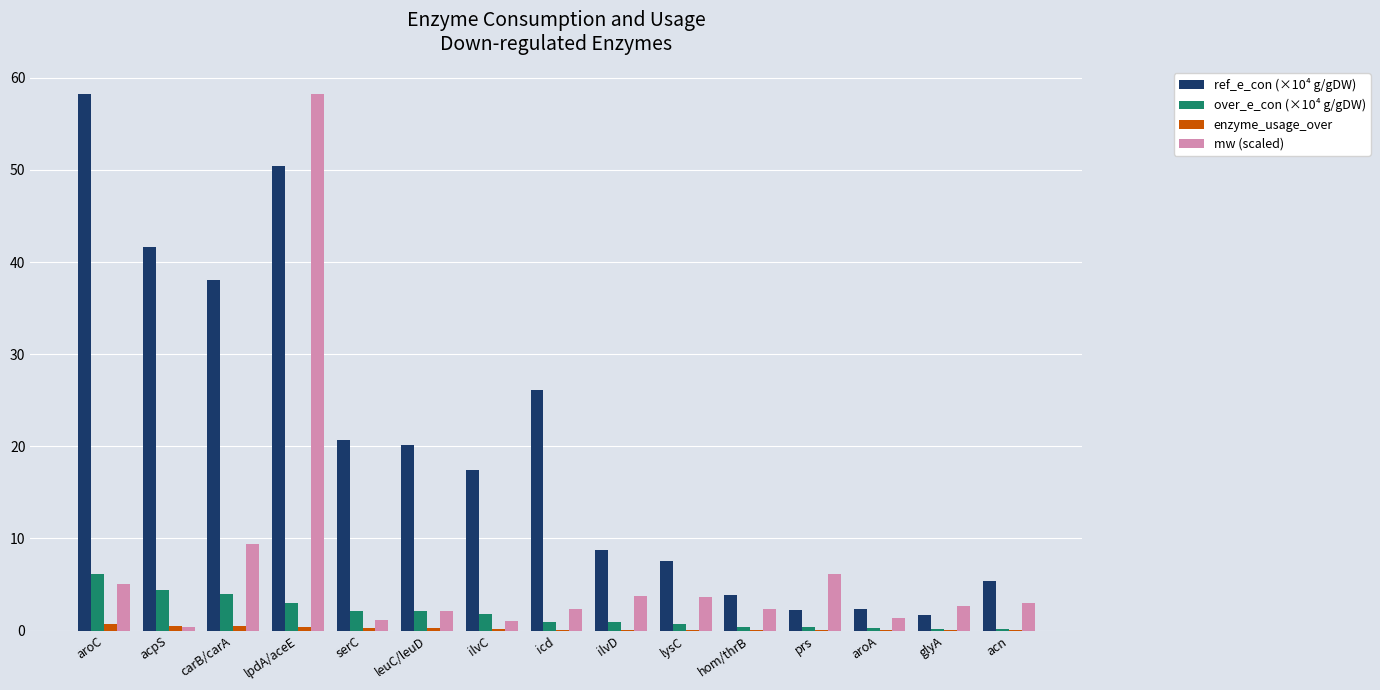

Is the value of ref_e_con (×10⁴ g/gDW) at serC greater than the value of enzyme_usage_over at glyA?

Yes